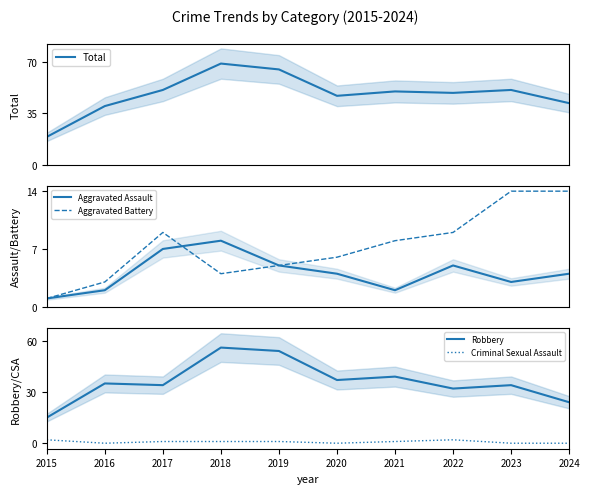

How many categories are shown in the chart?

10